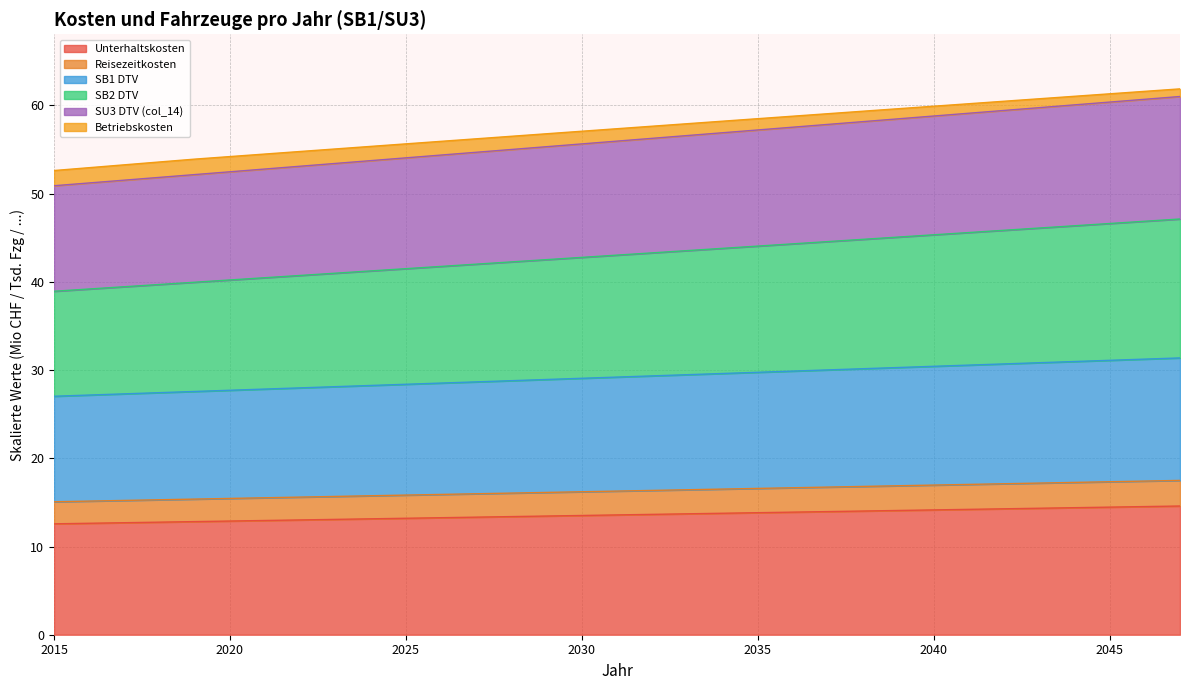

Count the number of data series in this chart.

6